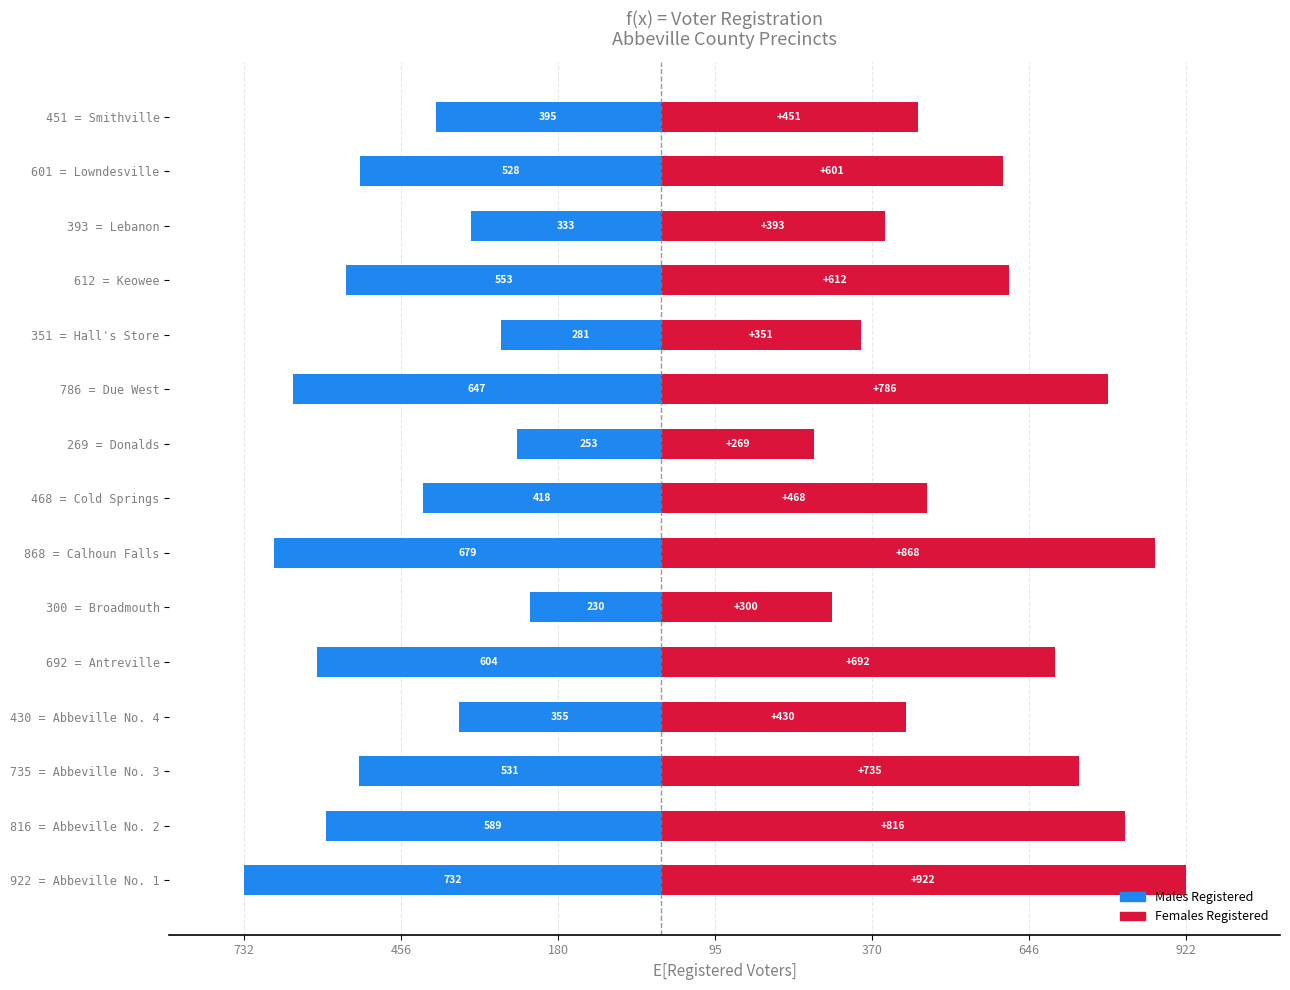

Which series changed the most between 468 = Cold Springs and 601 = Lowndesville?

Females Registered